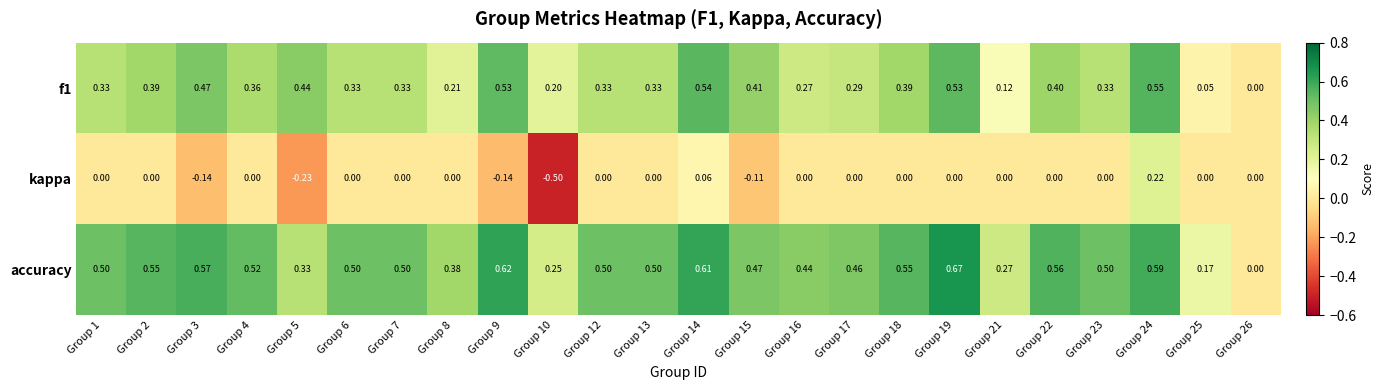

Which series has the largest total across all categories?

accuracy